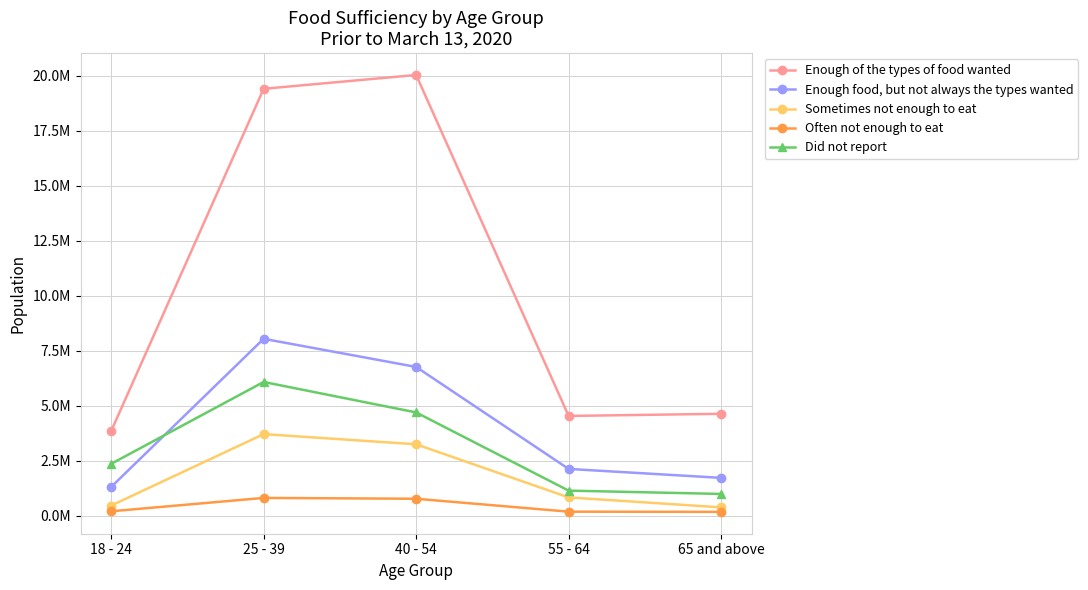

What is the label of the 3rd point from the right?

40 - 54